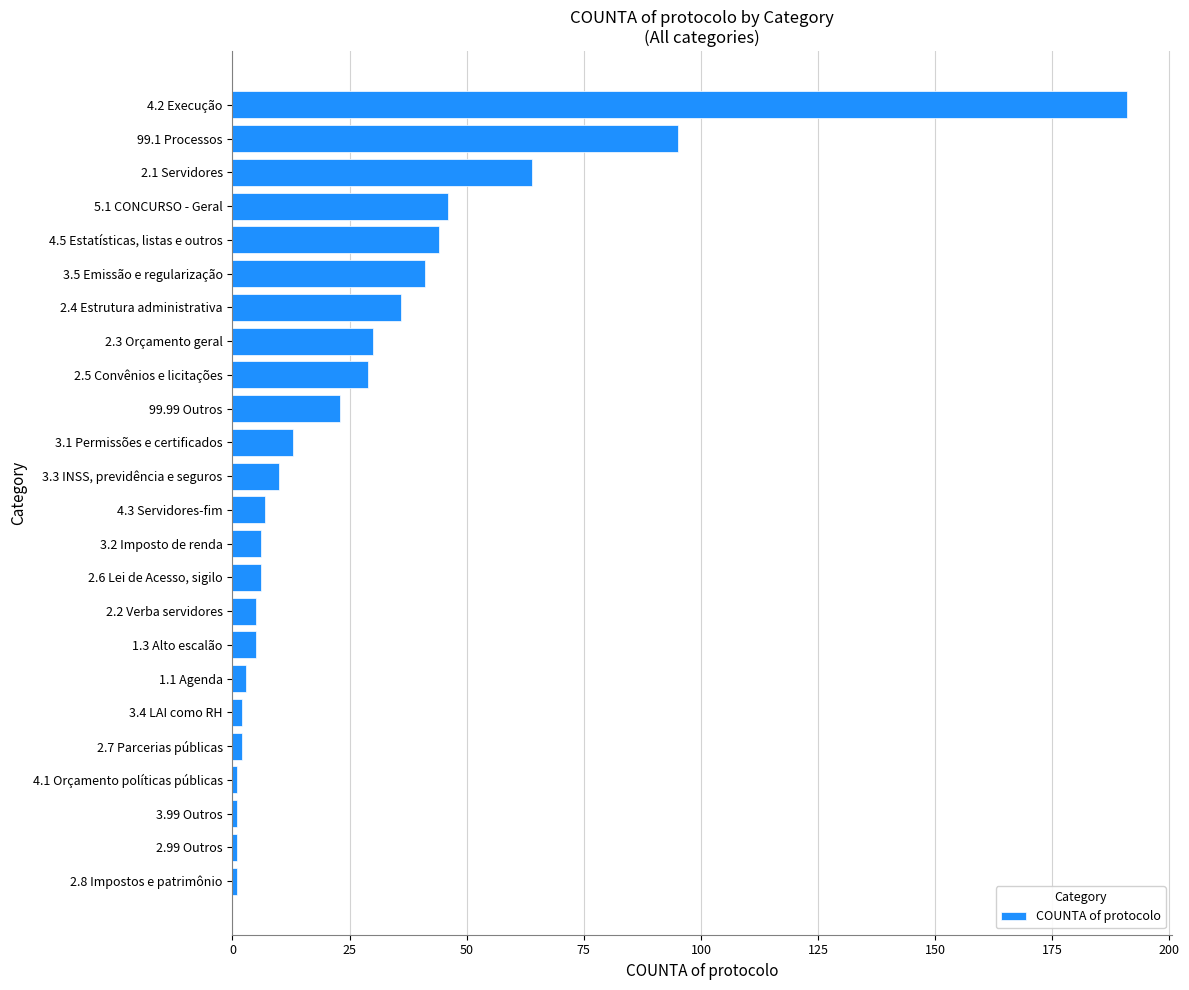

Between 2.2 Verba servidores and 2.1 Servidores, which is larger?

2.1 Servidores